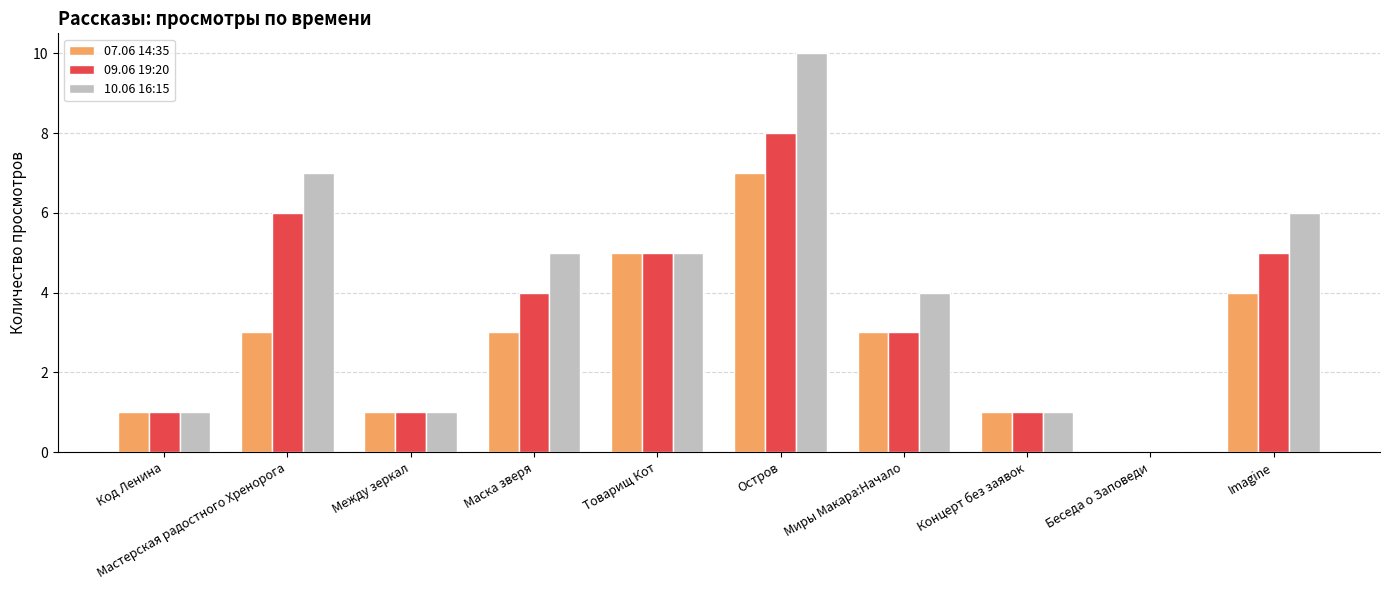

True or false: 07.06 14:35 has a value of 0 at Беседа о Заповеди.

True